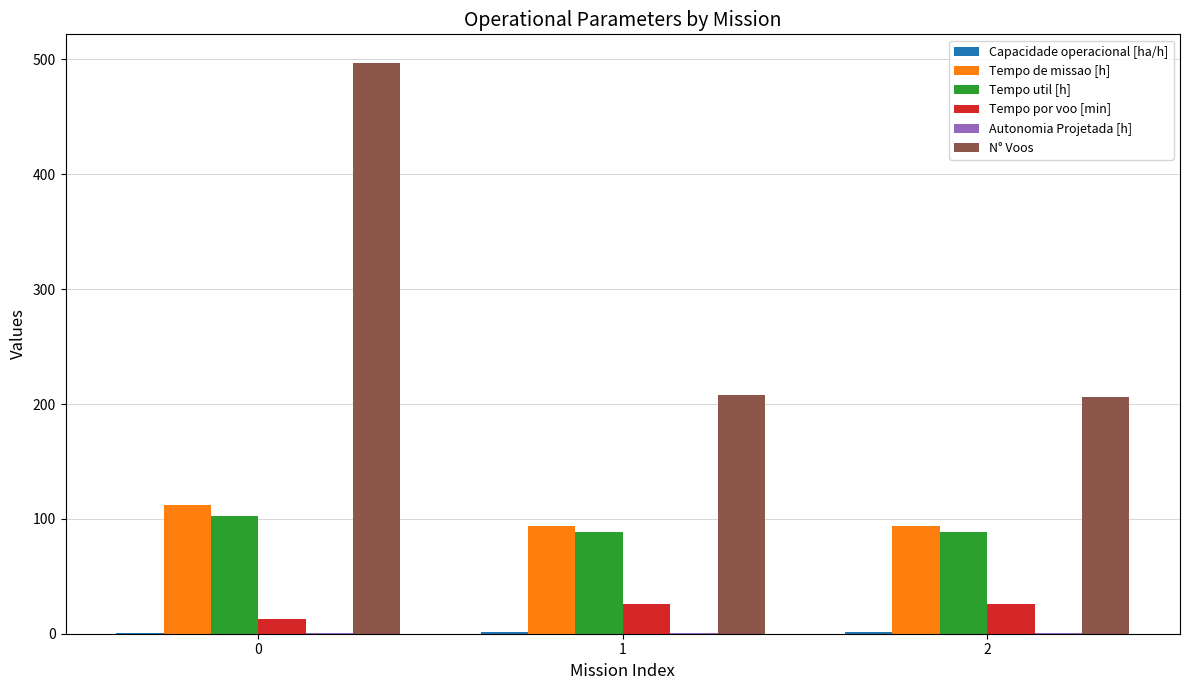

The value of Tempo por voo [min] at 1 is 25.6. True or false?

True